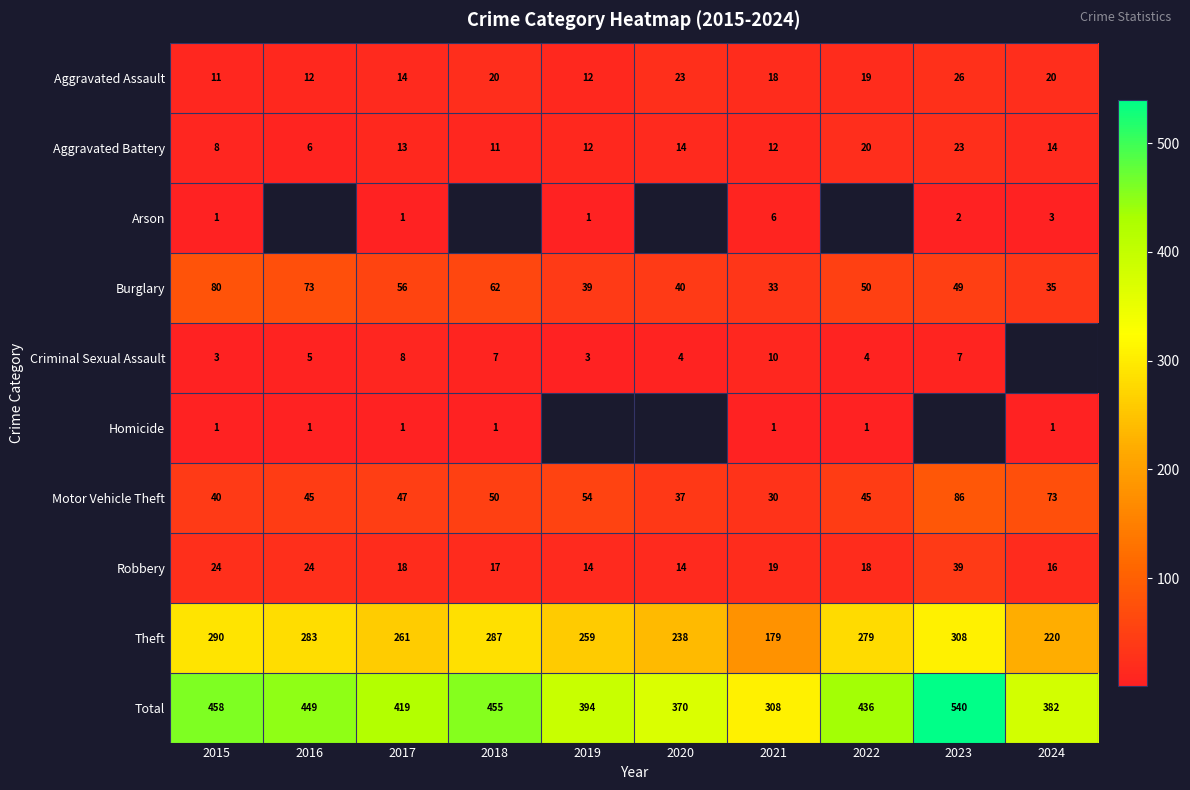

Where does the Burglary series first go above 50?

2015